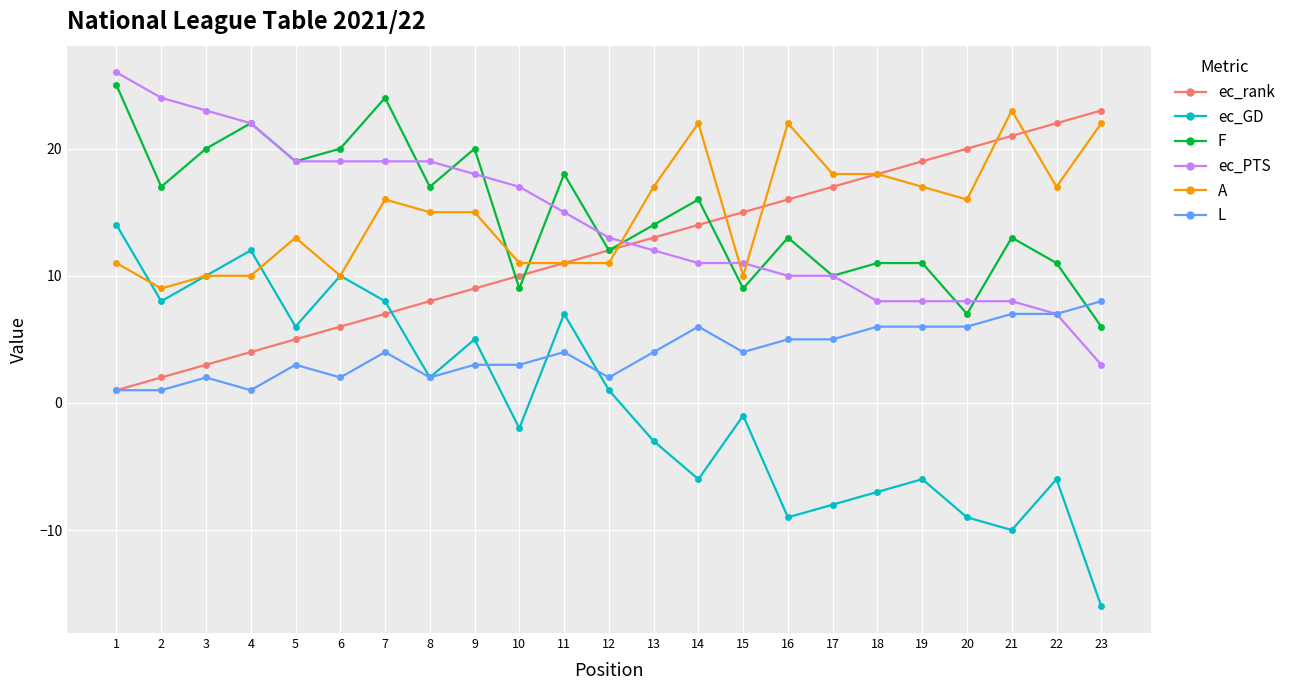

Which series has the largest range (max minus min)?

ec_GD